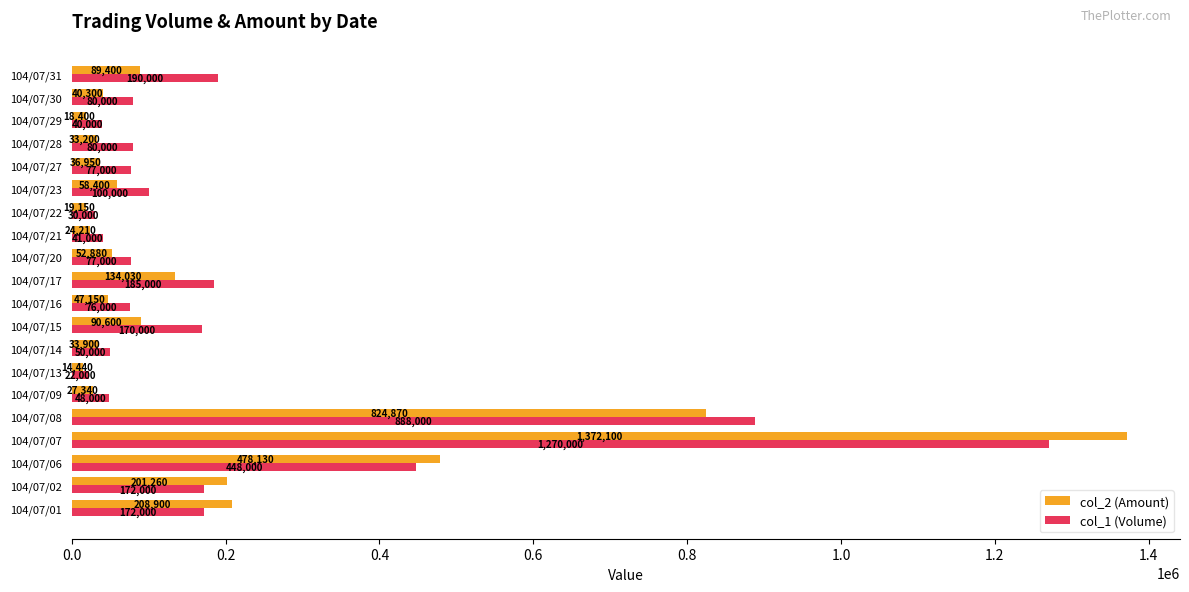

True or false: col_2 (Amount) has a value of 33900 at 104/07/14.

True